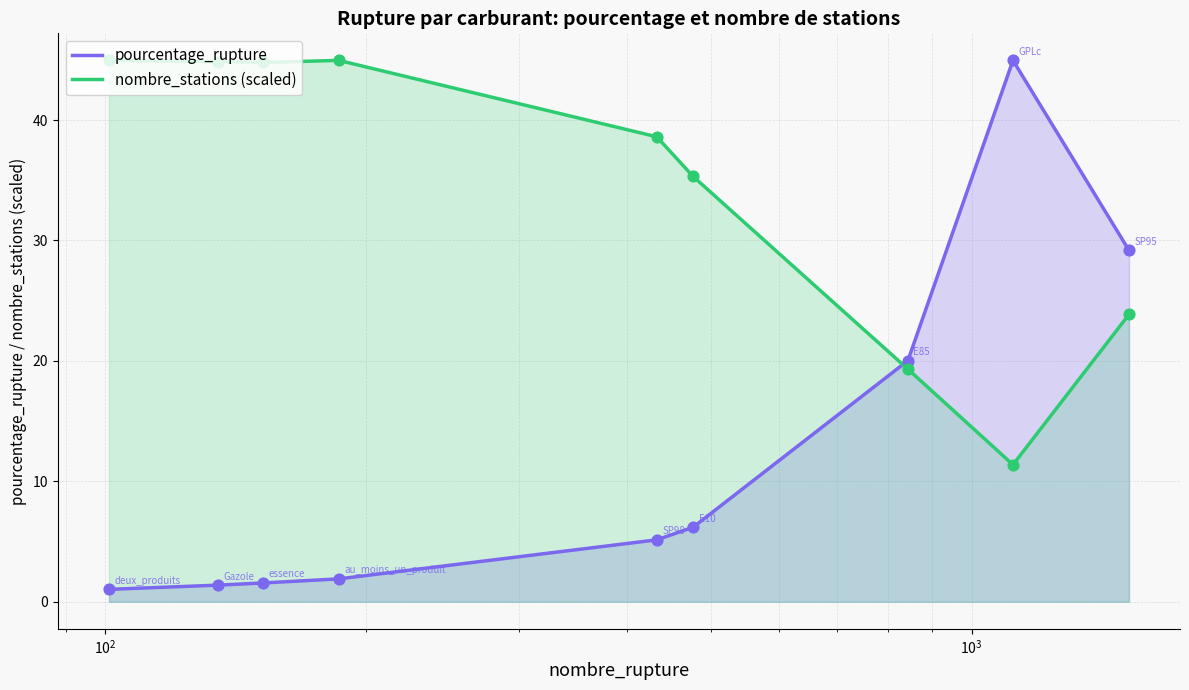

Which series reaches the minimum Y coordinate?

pourcentage_rupture